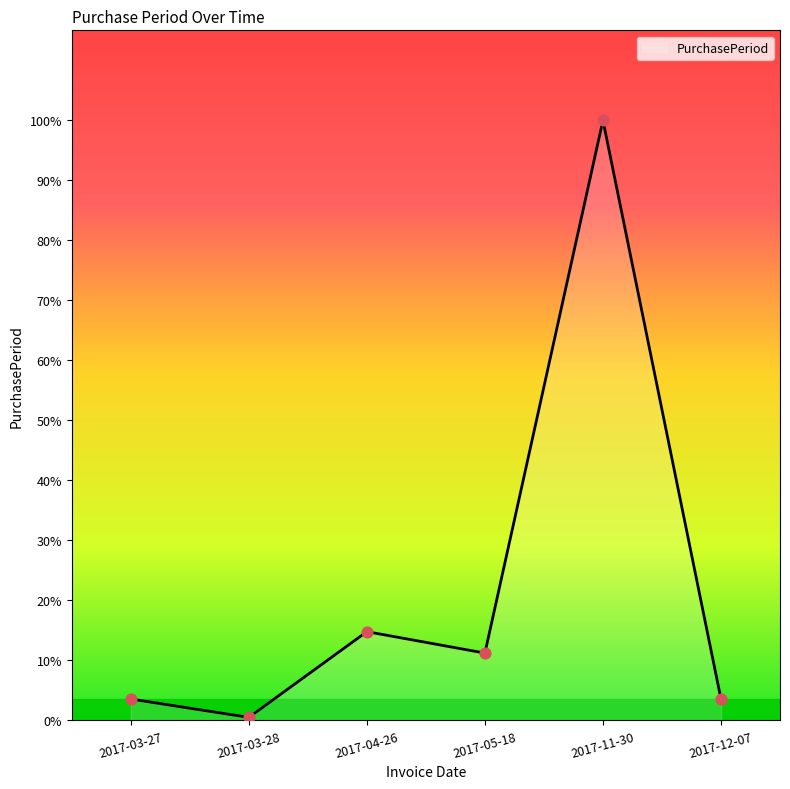

What is the ratio of the value at 2017-05-18 to the value at 2017-04-26?

0.8